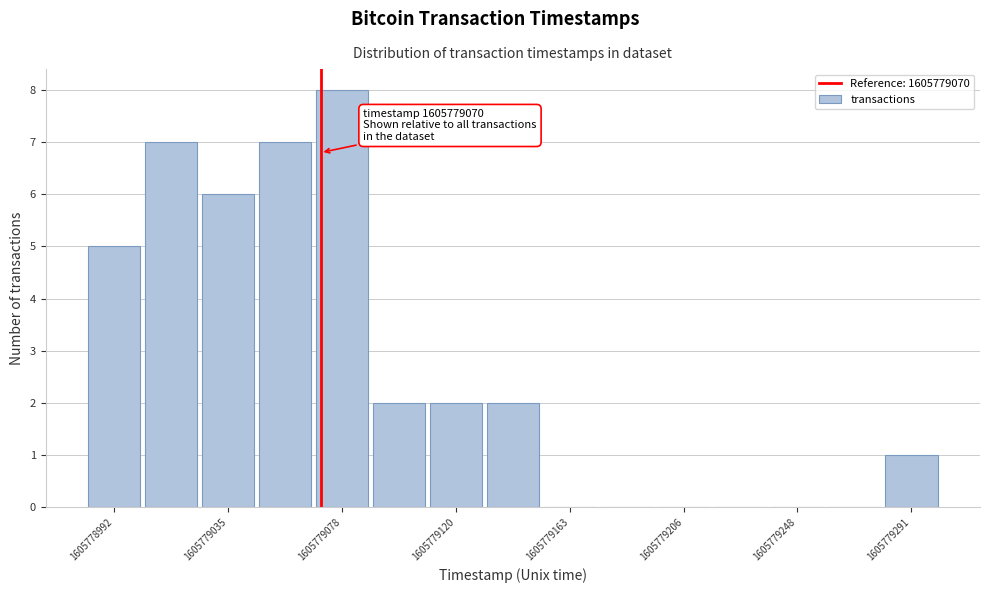

Over which range of the x-axis is the bar tallest?

1605779065 to 1605779090